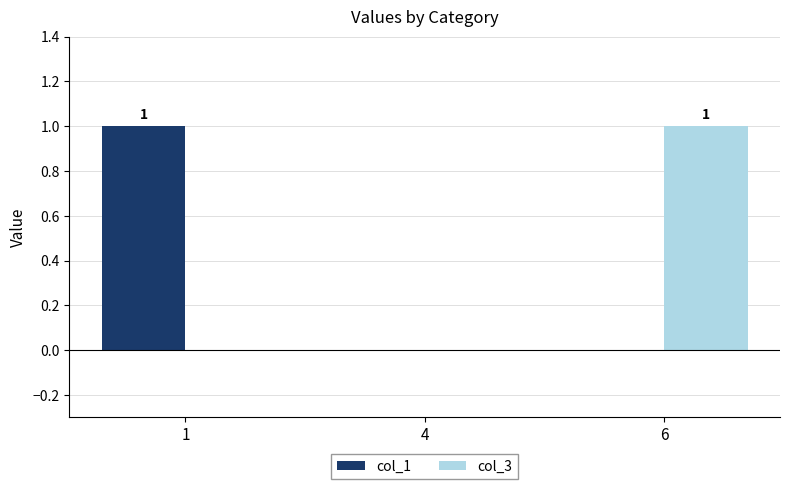

Reading left to right, extract all data points from this chart.

col_1: 1=1	4=0	6=0
col_3: 1=0	4=0	6=1